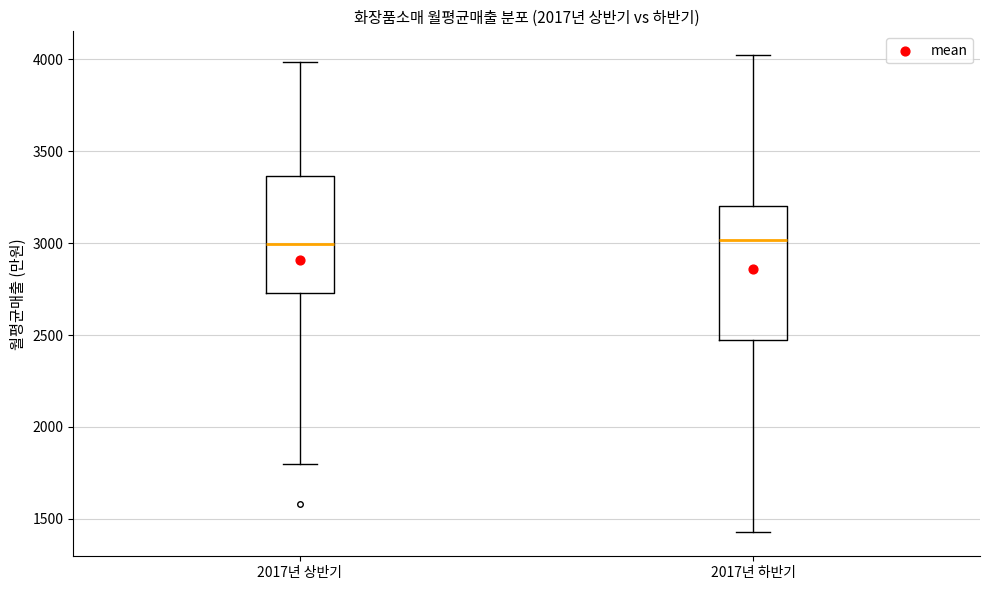

Where does the median line of the box for 2017년 상반기 sit on the y-axis? The values are not printed on the chart, so give them approximately, as read against the axis.

3000